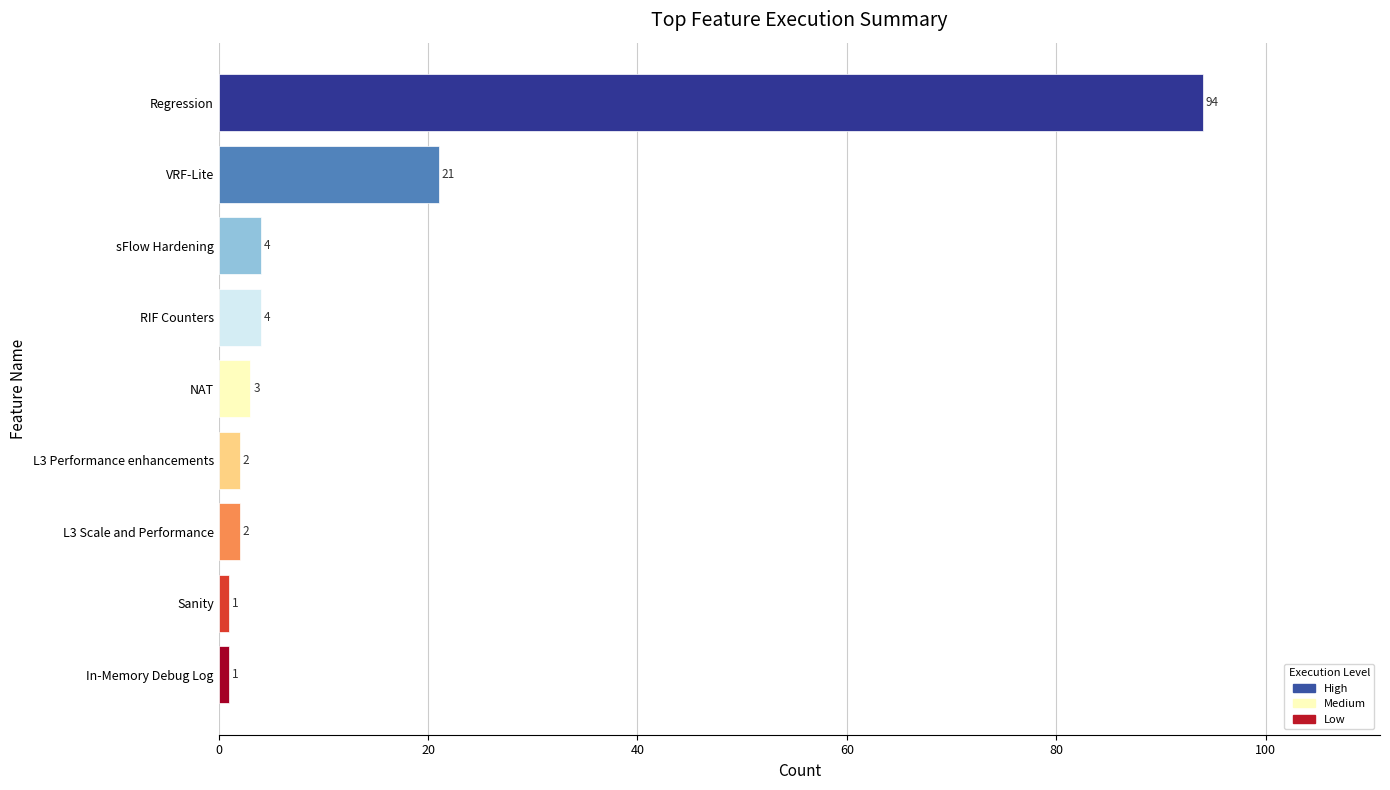

Reading top to bottom, list all the values displayed in this chart.

94	21	4	4	3	2	2	1	1